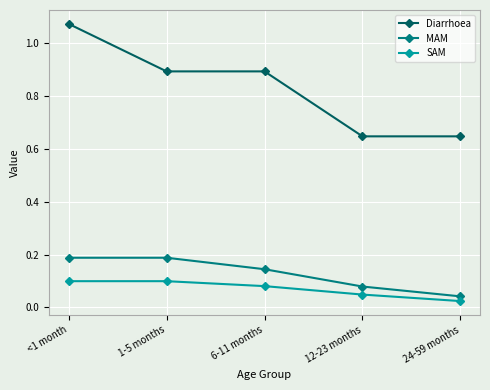

Is the value of MAM at 24-59 months greater than the value of SAM at <1 month?

No